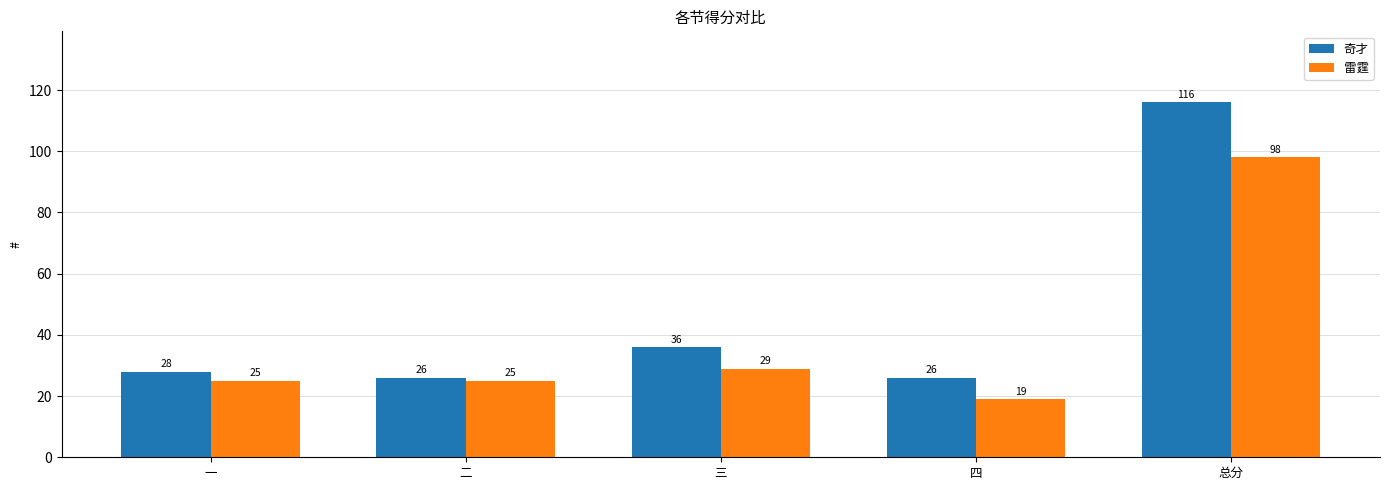

How many series are shown in this chart?

2